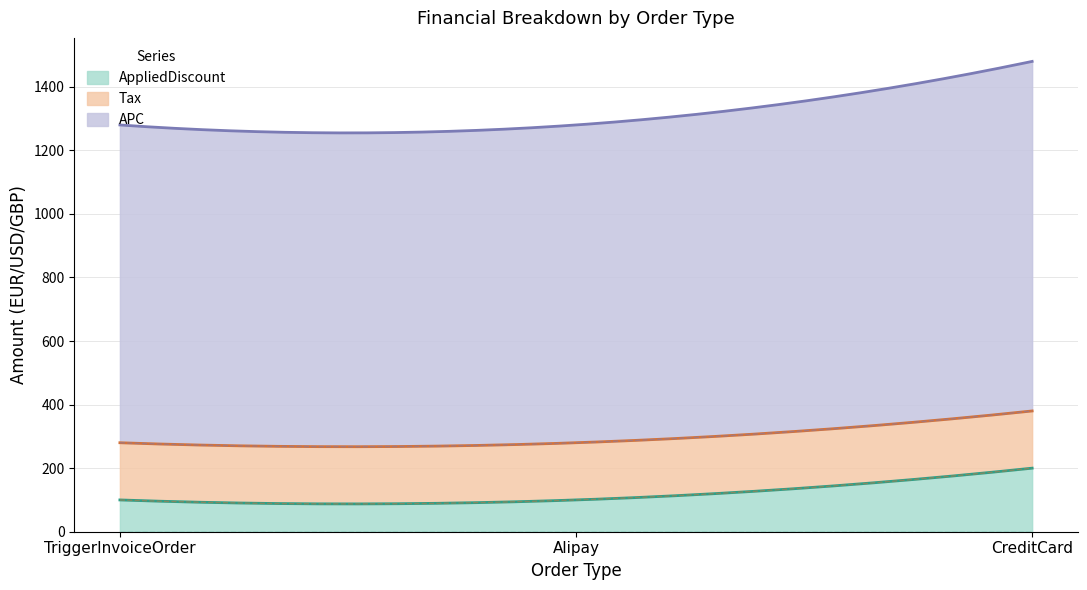

At which category is the sum across all series the highest?

CreditCard